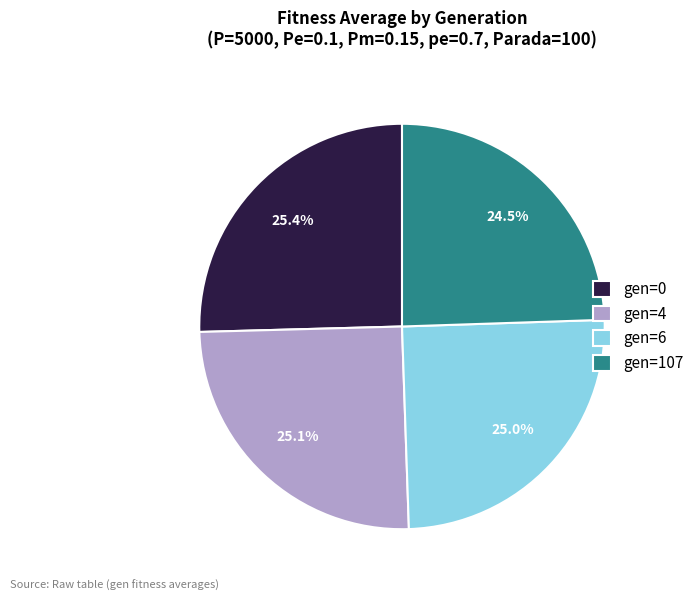

To the nearest percent, what portion does gen=6 represent?

25%